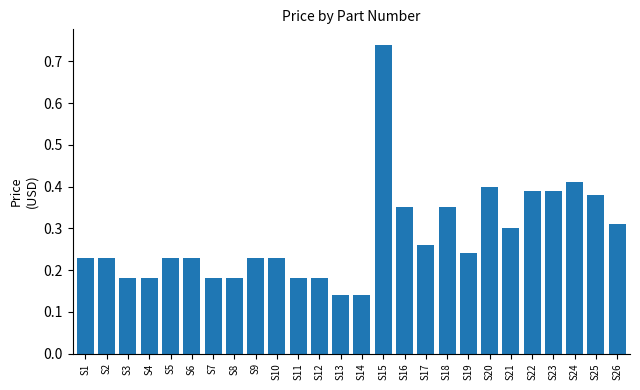

What is the sum of the values at S1 and S15?

1.0